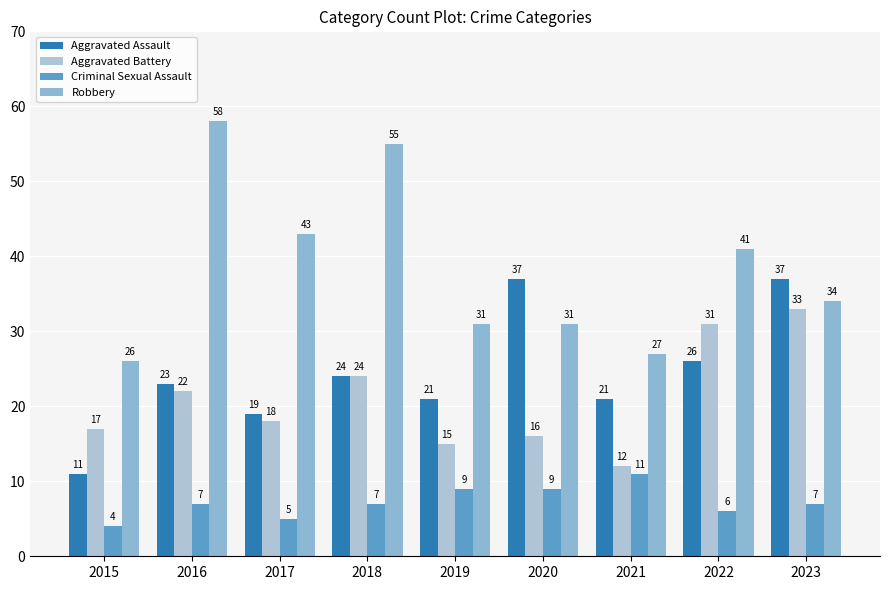

What is the value of the Robbery bar at the 2nd from the left?

58